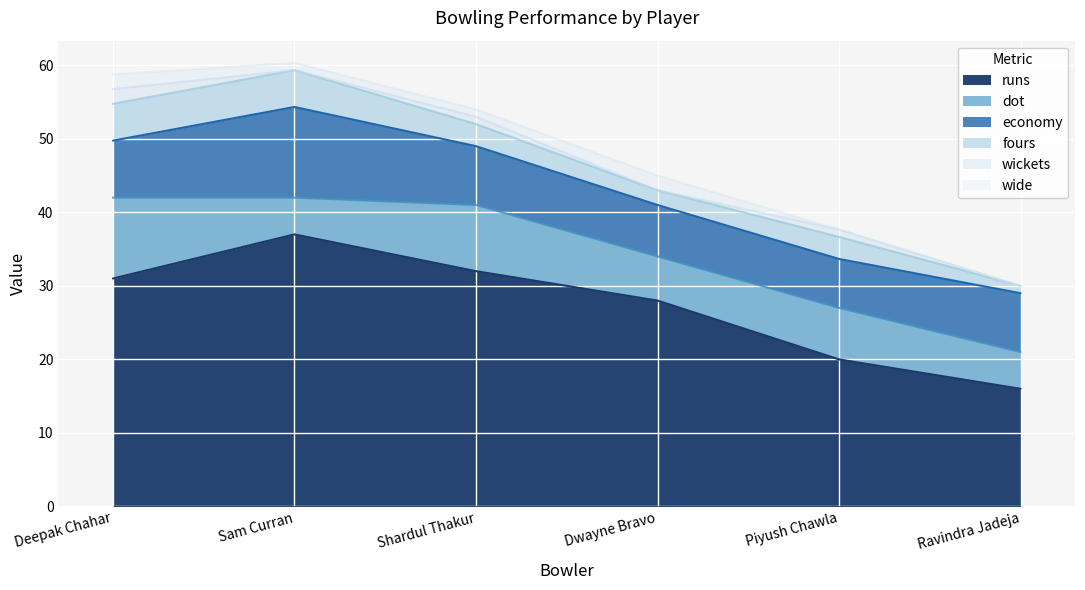

List the labels in order of economy value, largest first.

Sam Curran, Shardul Thakur, Ravindra Jadeja, Deepak Chahar, Dwayne Bravo, Piyush Chawla